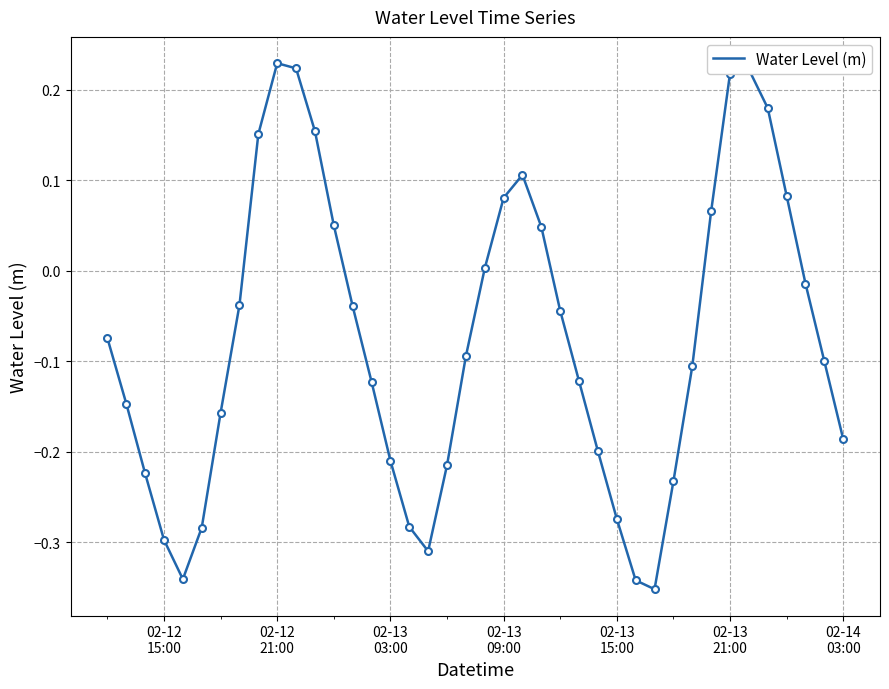

What is the difference between the maximum and minimum values?

0.6